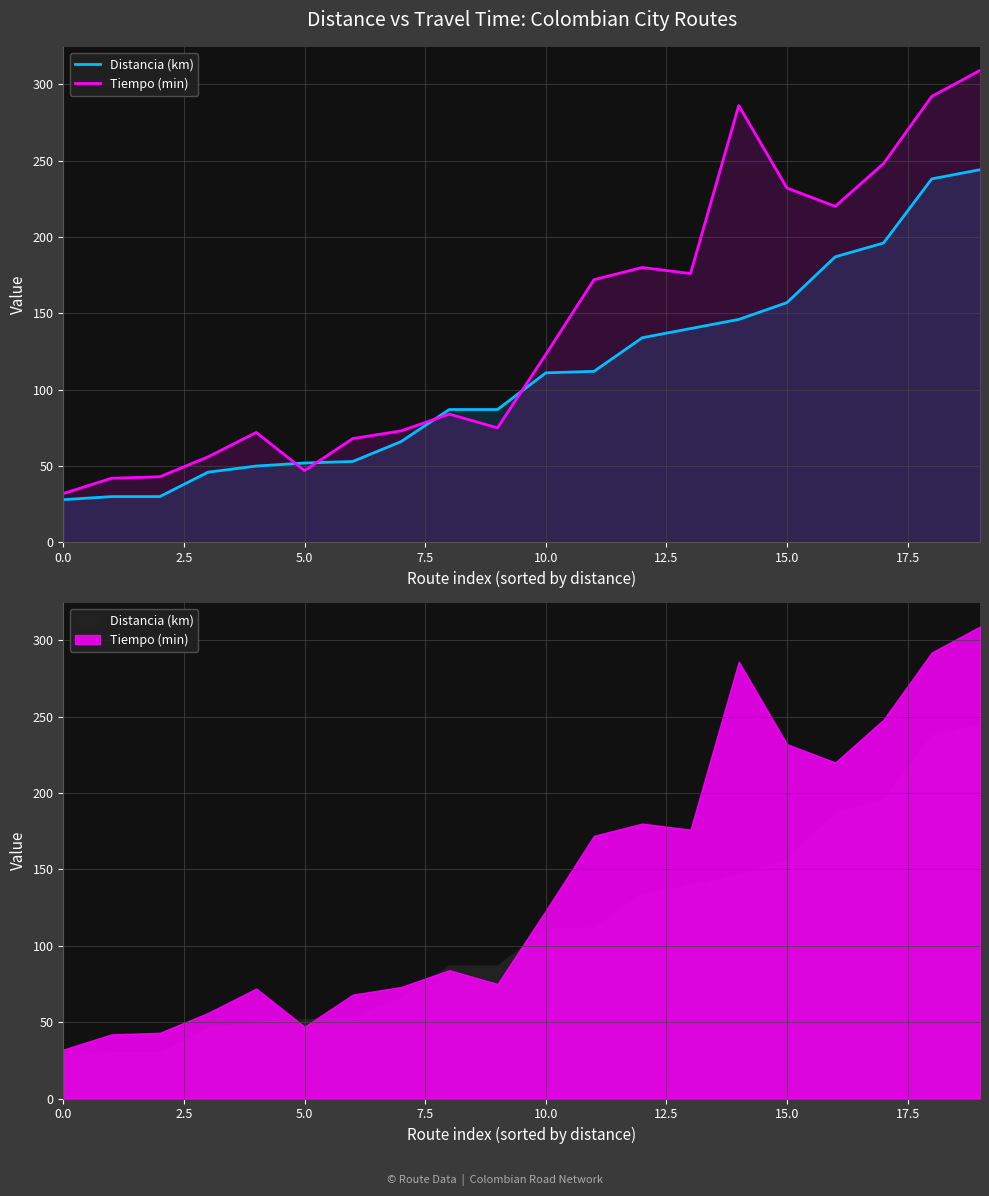

Where does the Tiempo (min) series first go above 123?

11